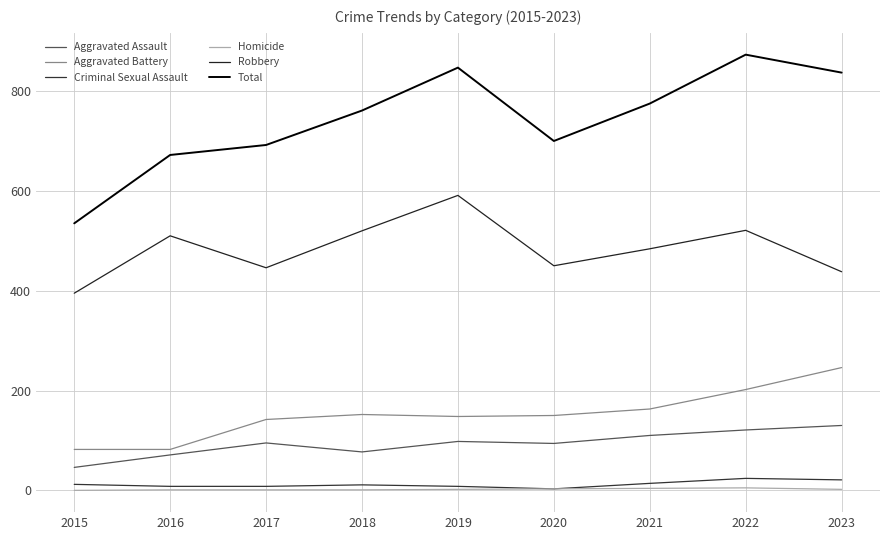

Which series has the largest total across all categories?

Total